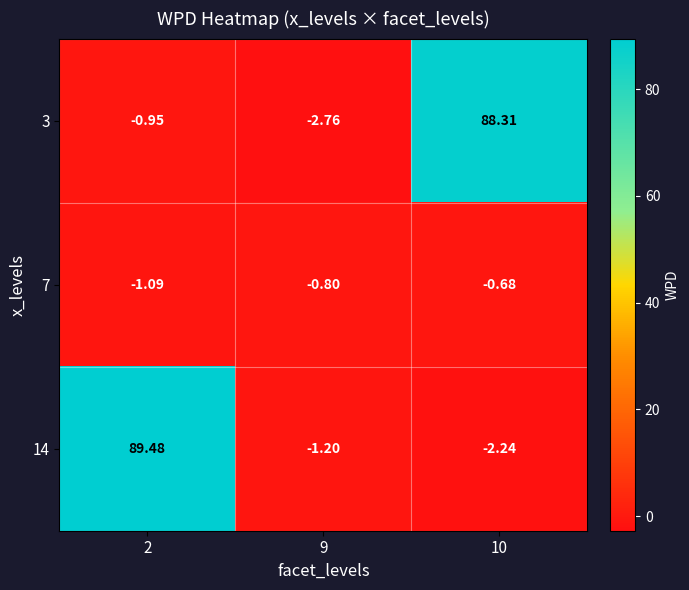

Is the value of 14 at 9 greater than the value of 7 at 2?

No